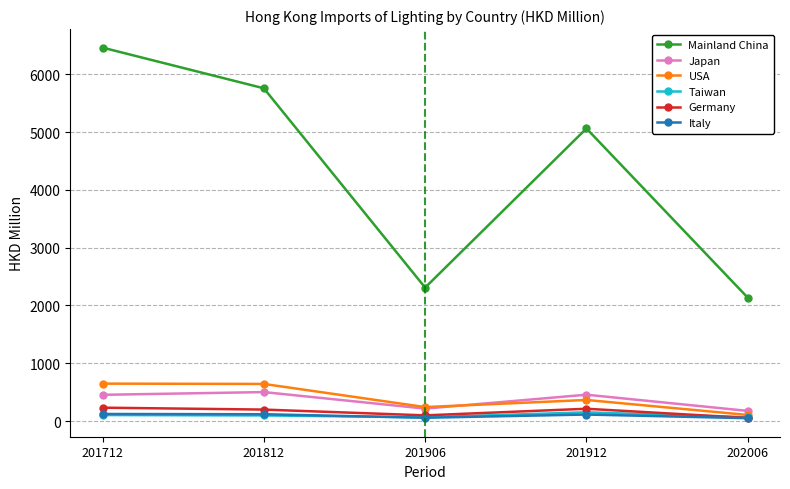

How many data points in USA are less than 364?

2